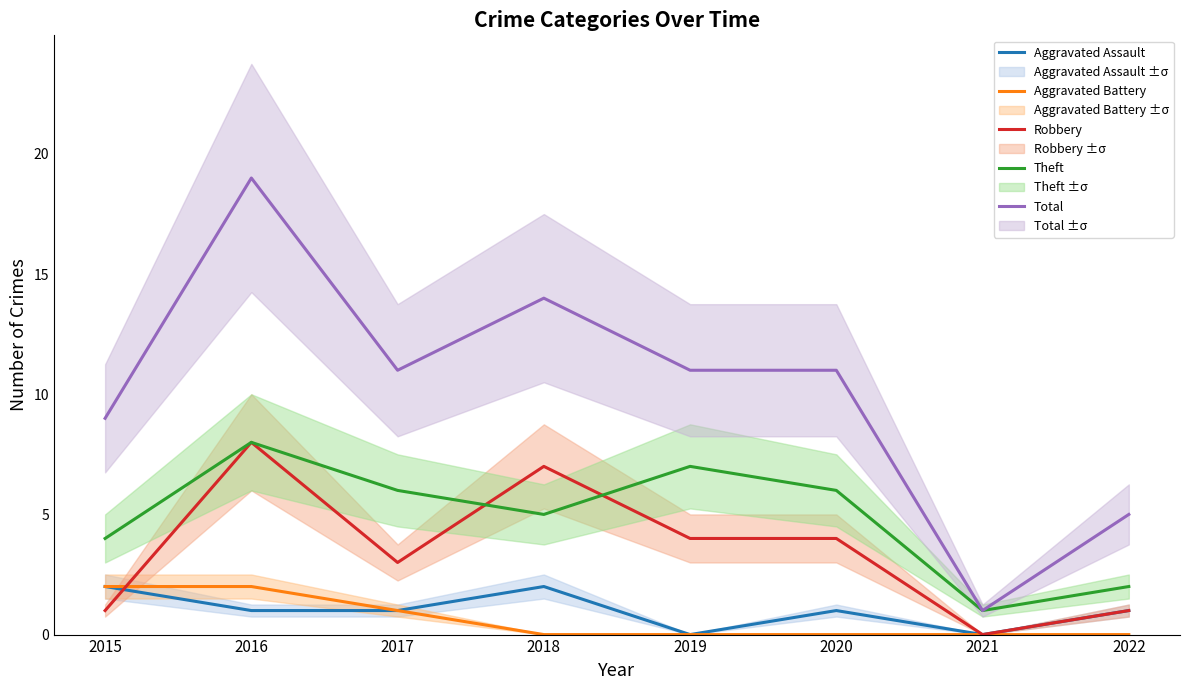

How many lines are shown in the chart?

5